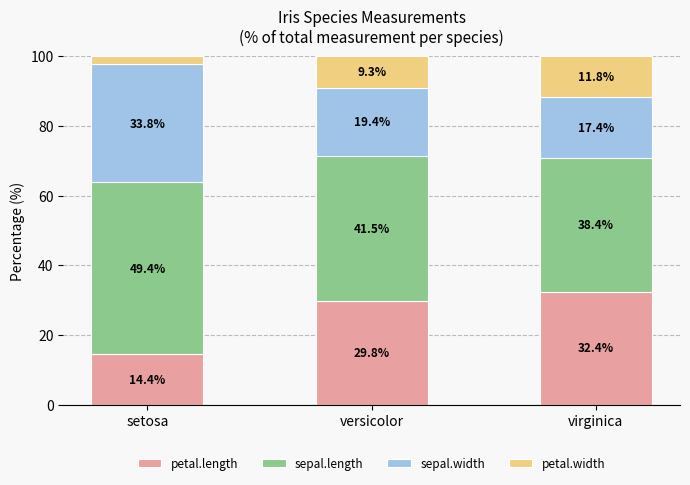

How many data points in petal.length are above 29?

2